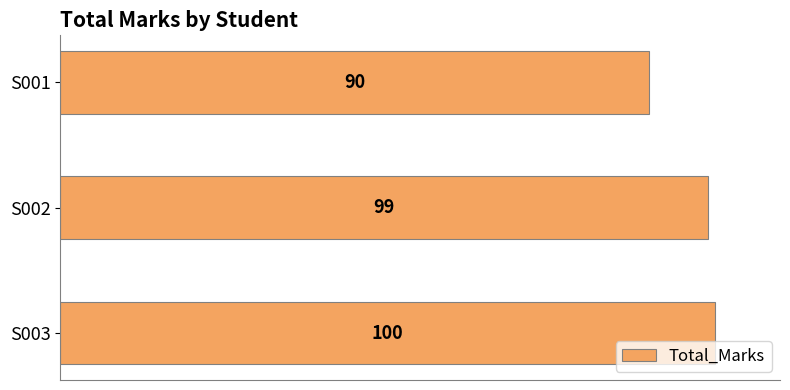

What is the approximate value at S001, to the nearest 10?

90